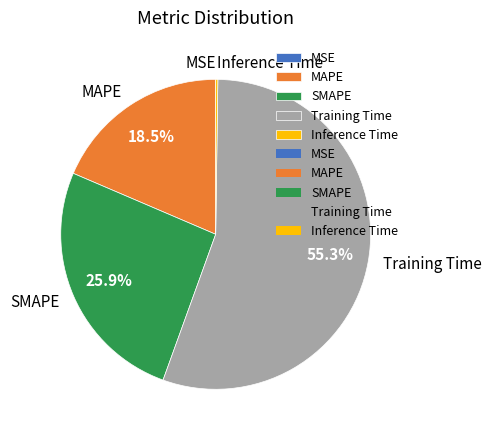

Which slice is the largest?

Training Time